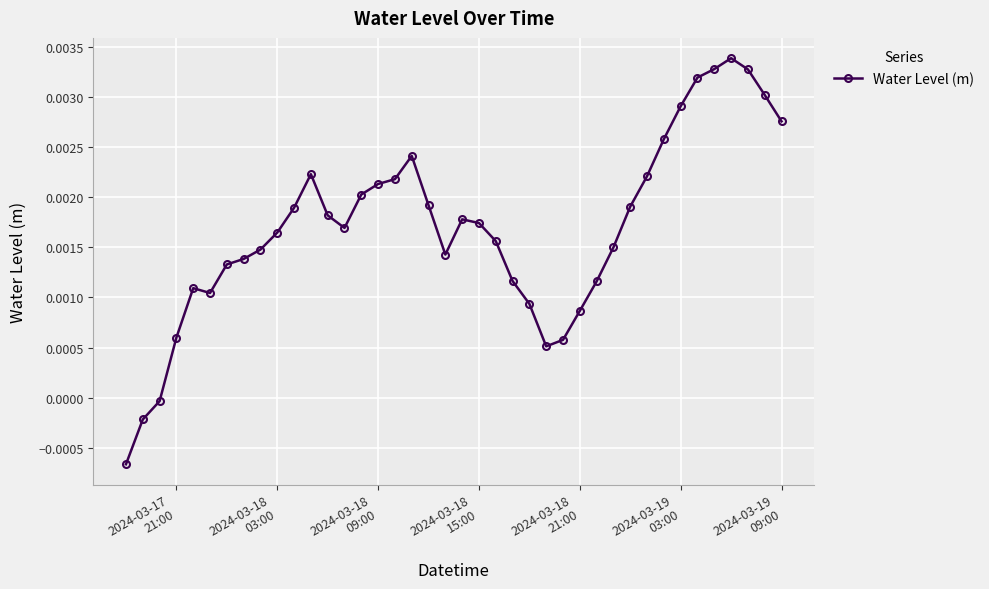

True or false: the data has more than 2 interior local peaks.

True